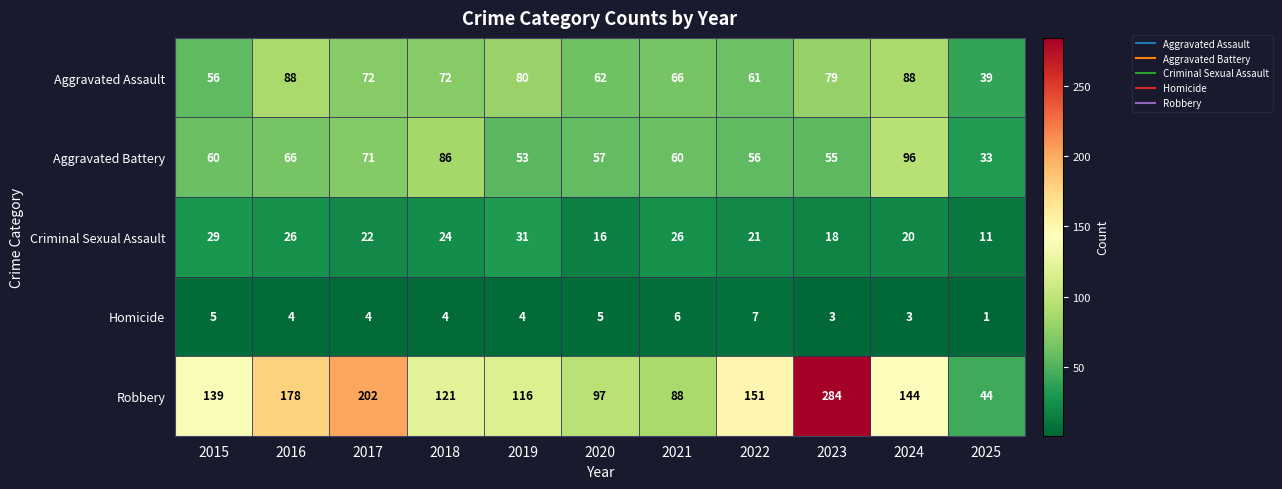

How many Homicide values are between 3 and 5?

8